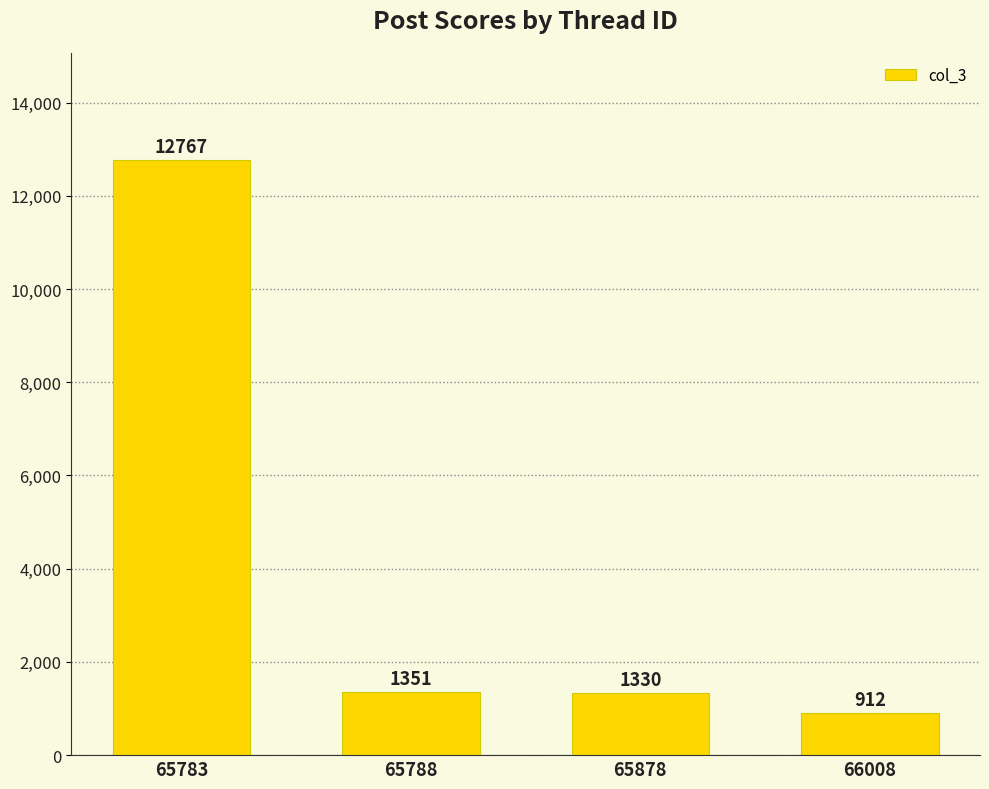

List the labels in order of value, smallest first.

66008, 65878, 65788, 65783